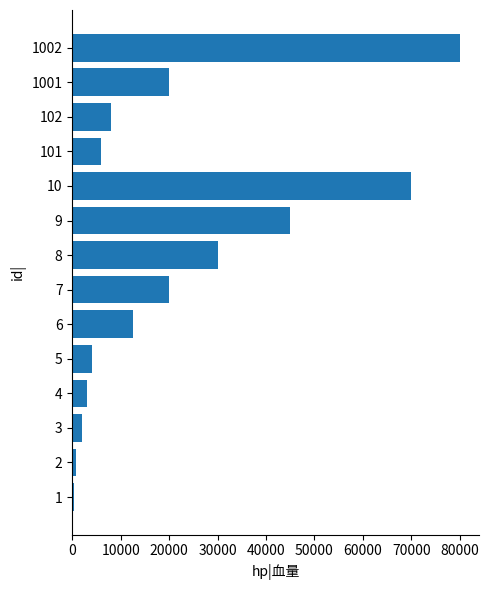

What is the change in value from 4 to 7?

+17000